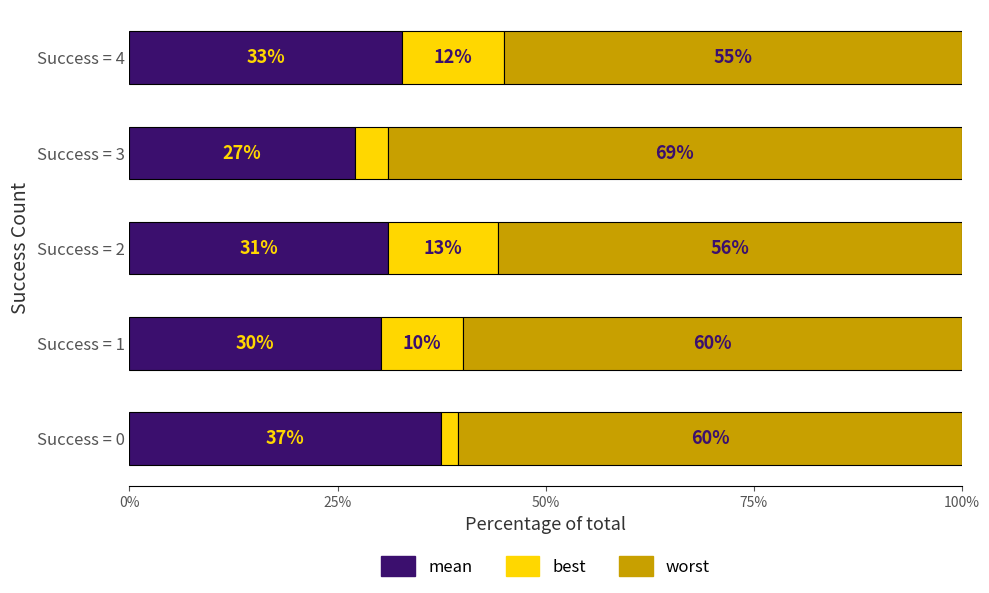

Count the number of categories in the chart.

5